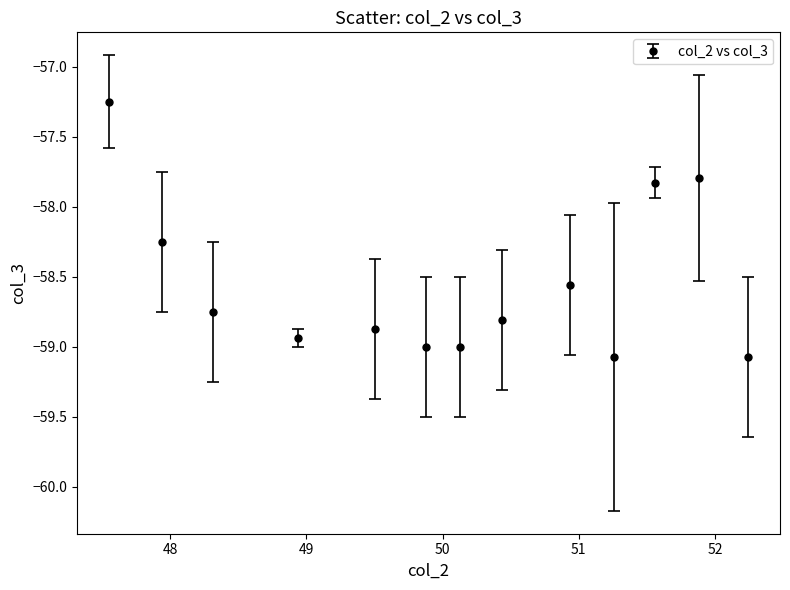

True or false: the data has more than 1 interior local peaks.

True